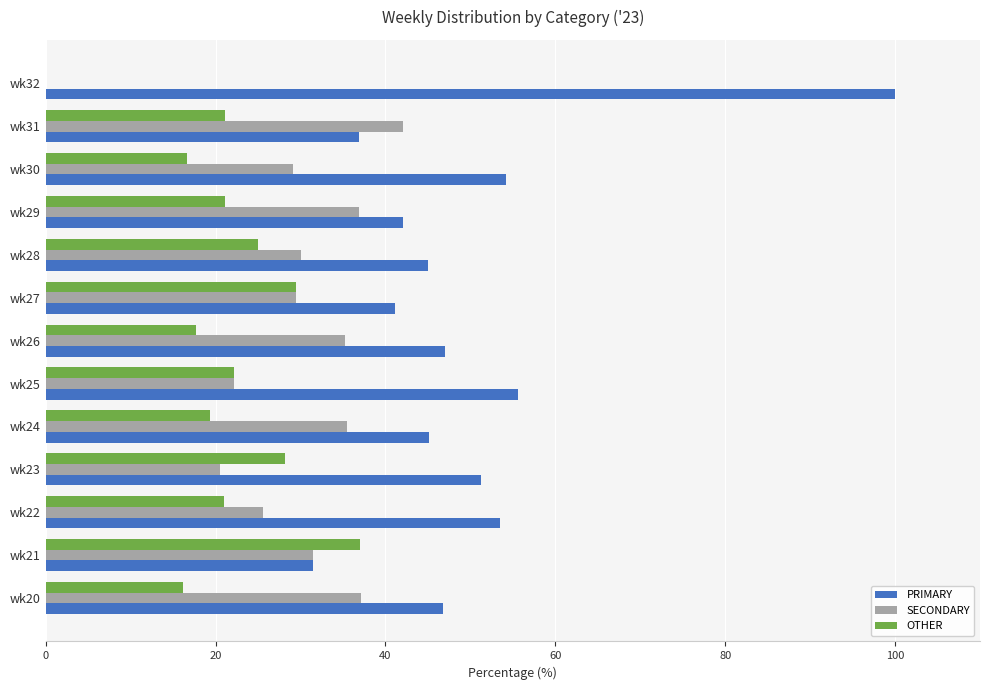

What is the total value across all series at wk23?

100.0